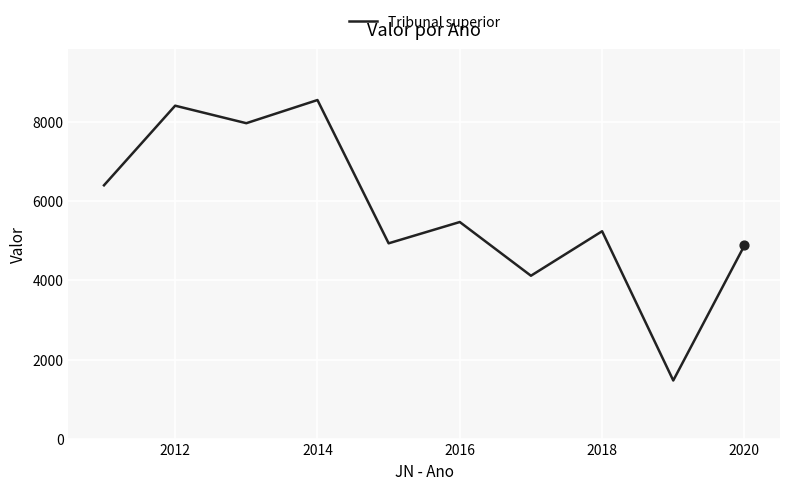

What is the difference between the maximum and minimum values?

7095